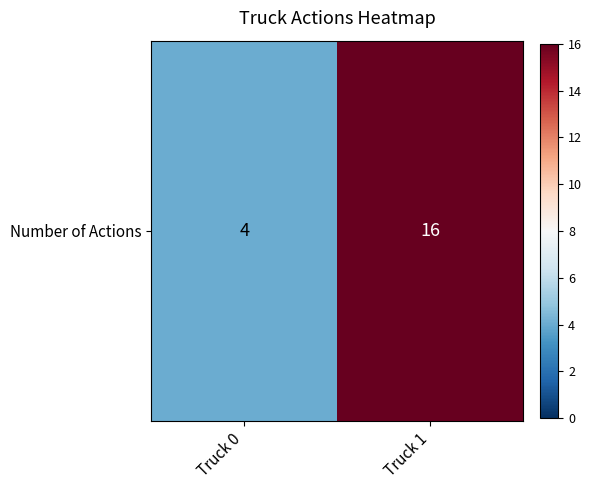

What is the maximum value shown in the chart?

16